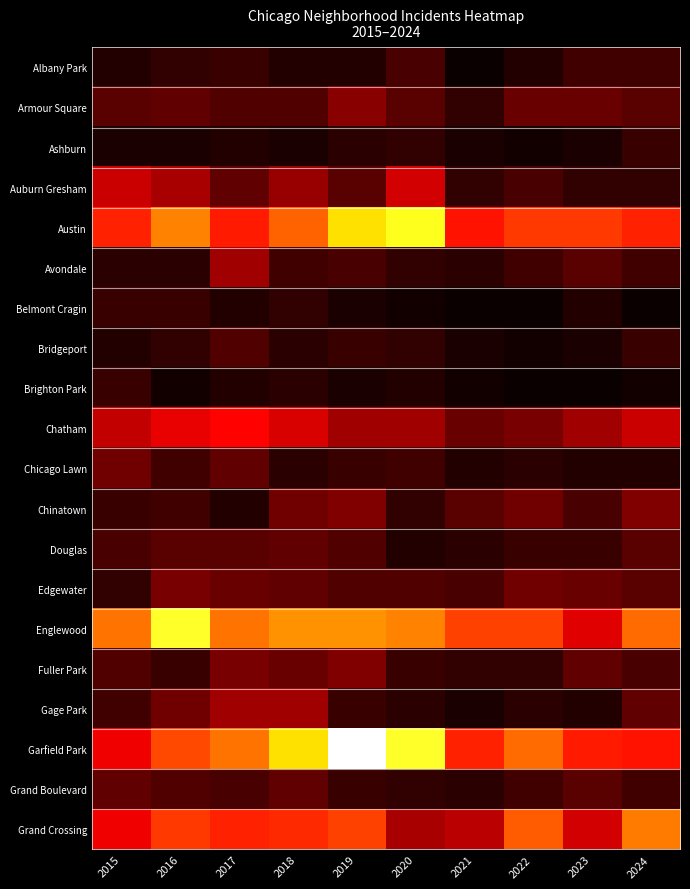

What is the total value across all series at 2017?

330